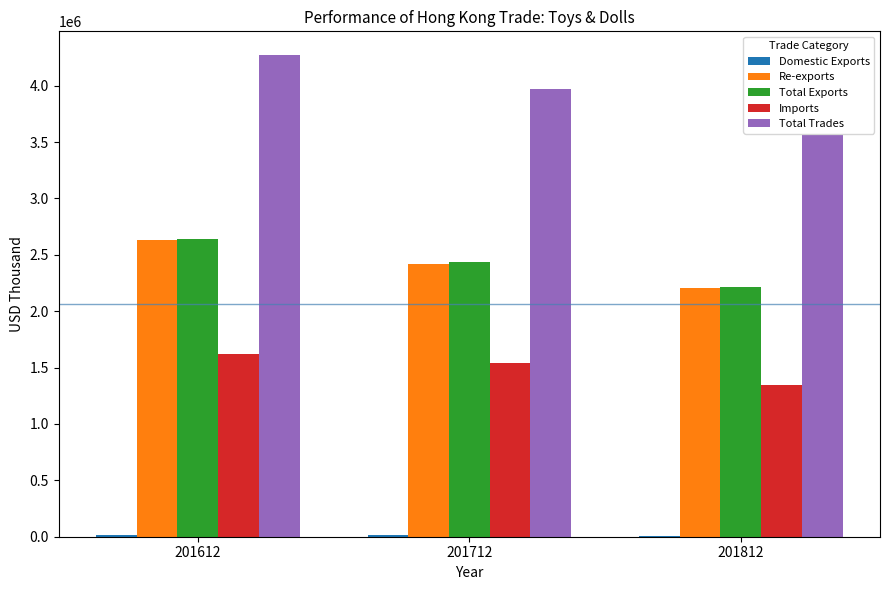

What is the total value across all series at 201812?

9336541.0